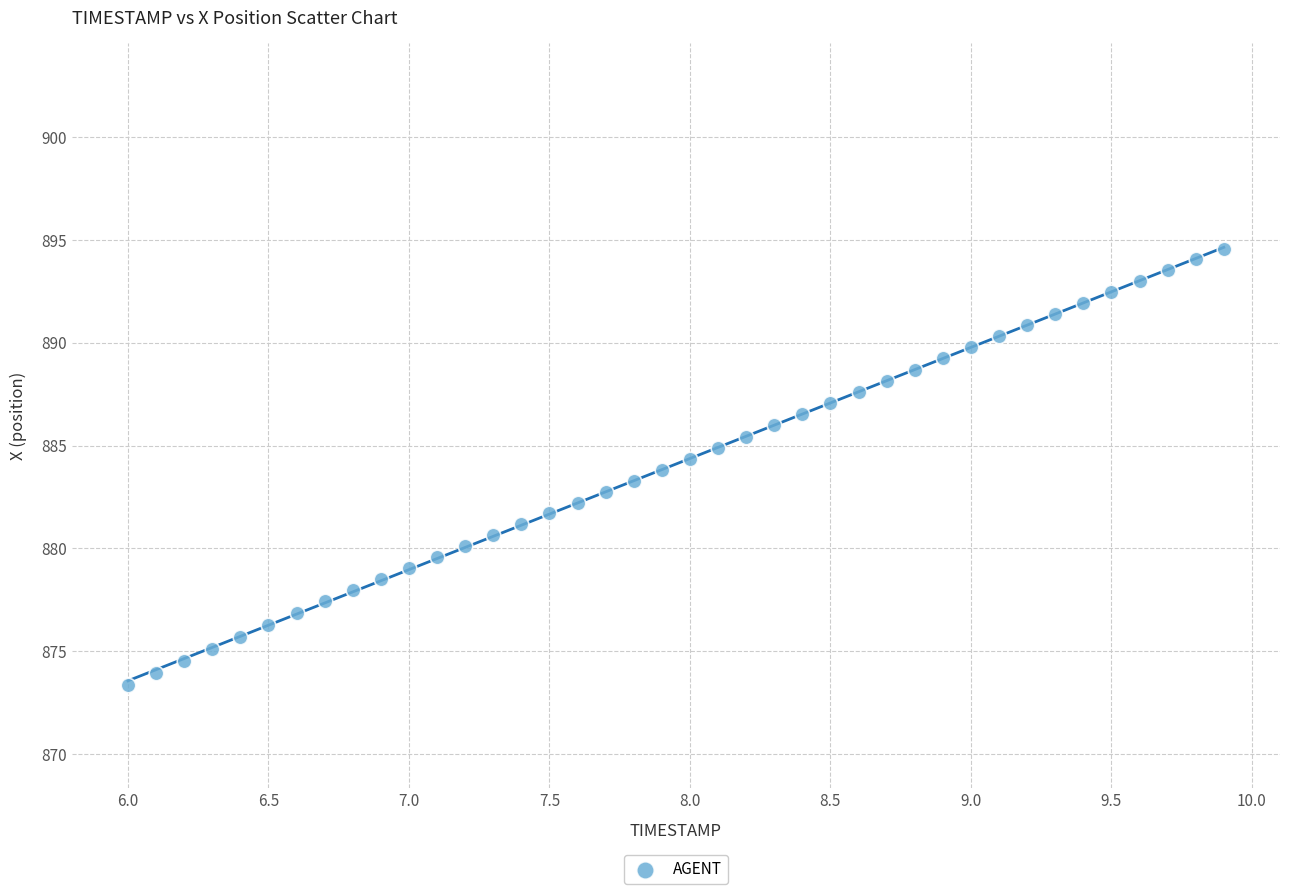

What is the range of X values (max minus min)?

3.9